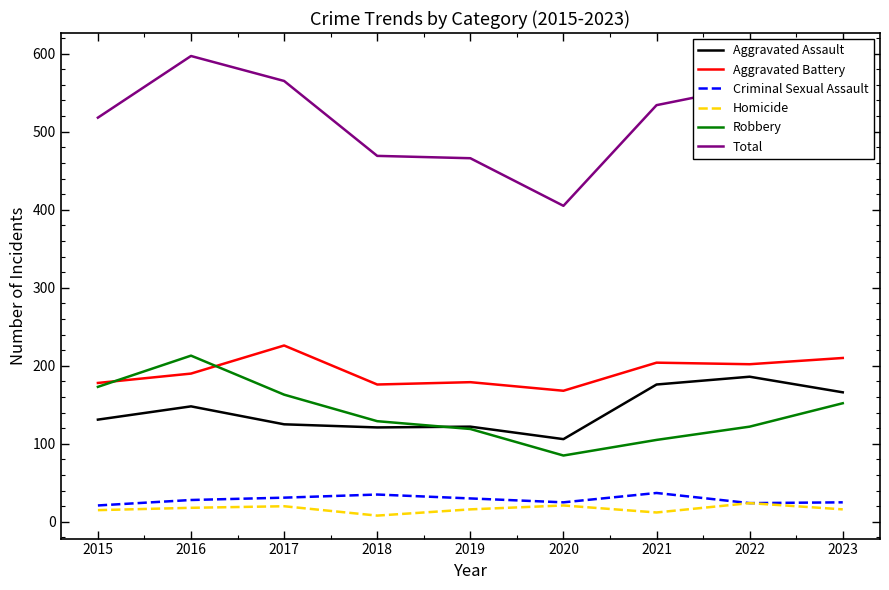

Is it true that Aggravated Battery equals 204 at 2021?

True